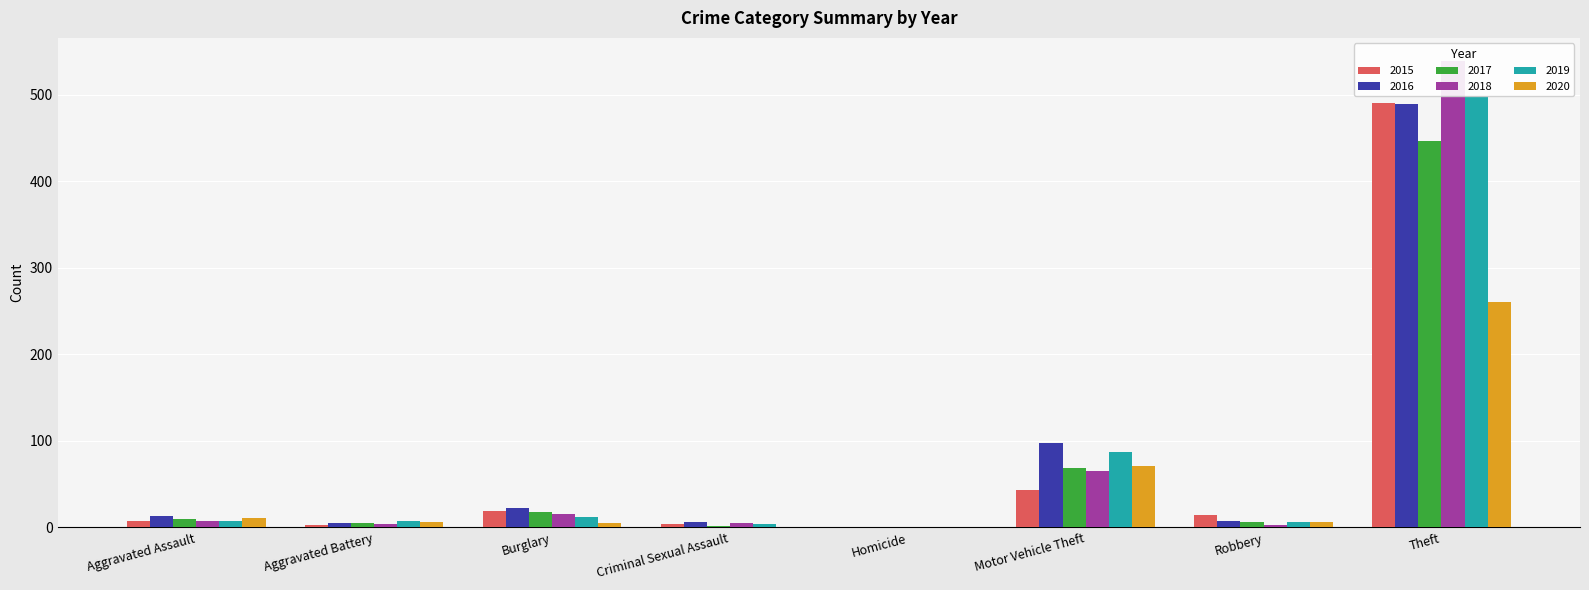

Reading left to right, extract all data points from this chart.

2015: 8	3	19	4	1	43	15	491
2016: 13	5	22	6	0	98	8	489
2017: 10	5	18	2	1	69	6	447
2018: 7	4	16	5	0	65	3	539
2019: 7	8	12	4	0	87	6	499
2020: 11	6	5	1	0	71	6	261